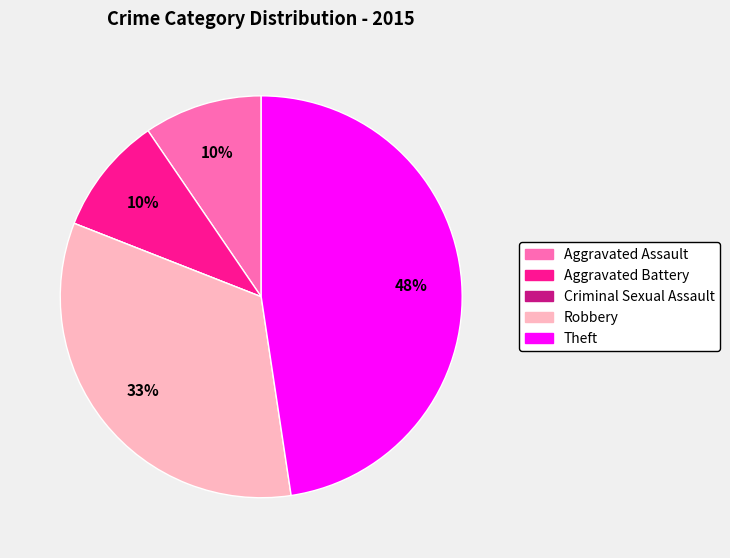

To the nearest percent, what is the difference between the largest and smallest slice percentages?

48%